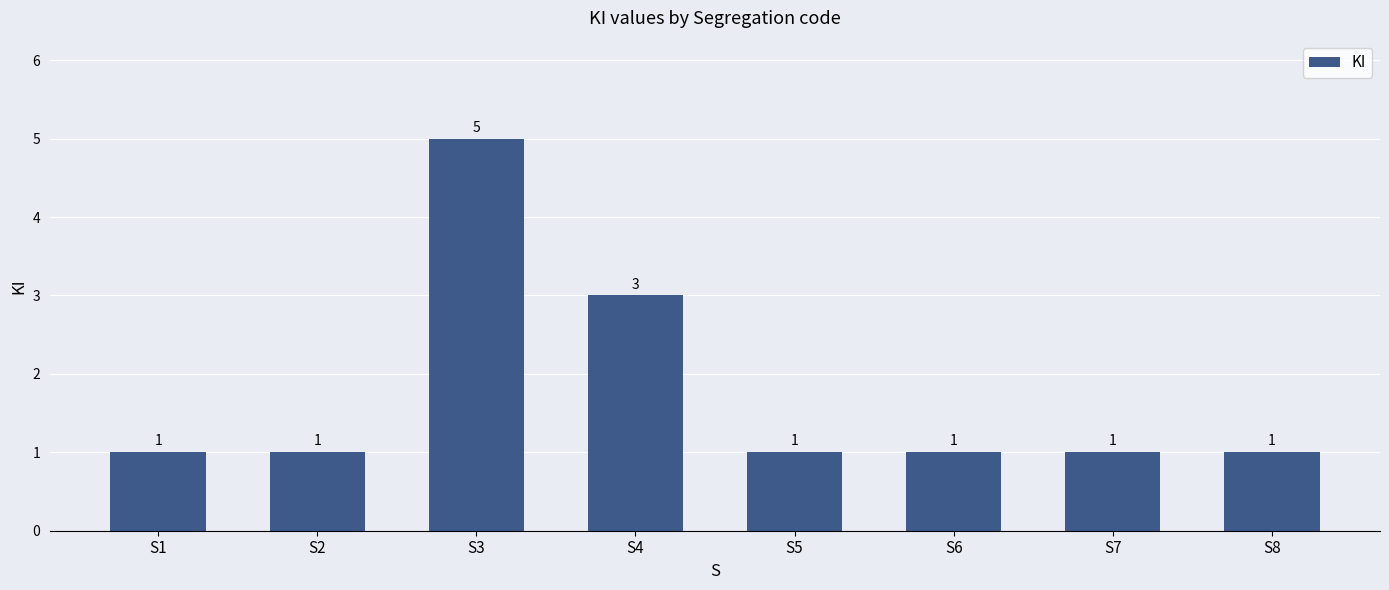

Count the values in the range 1 to 3.

7